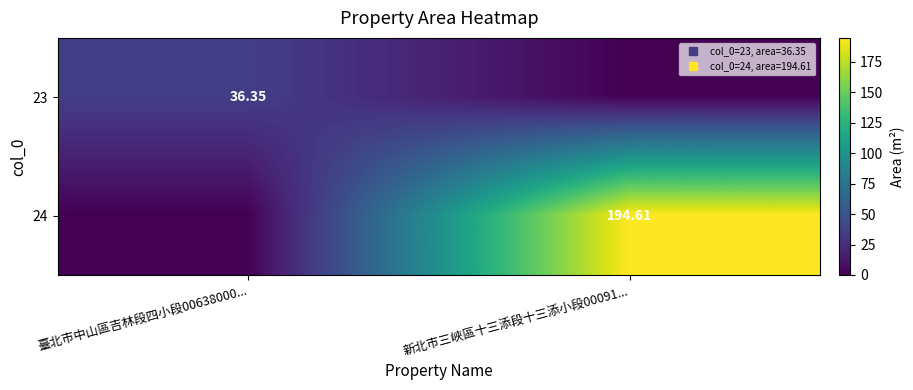

Which series has the widest spread of values?

24